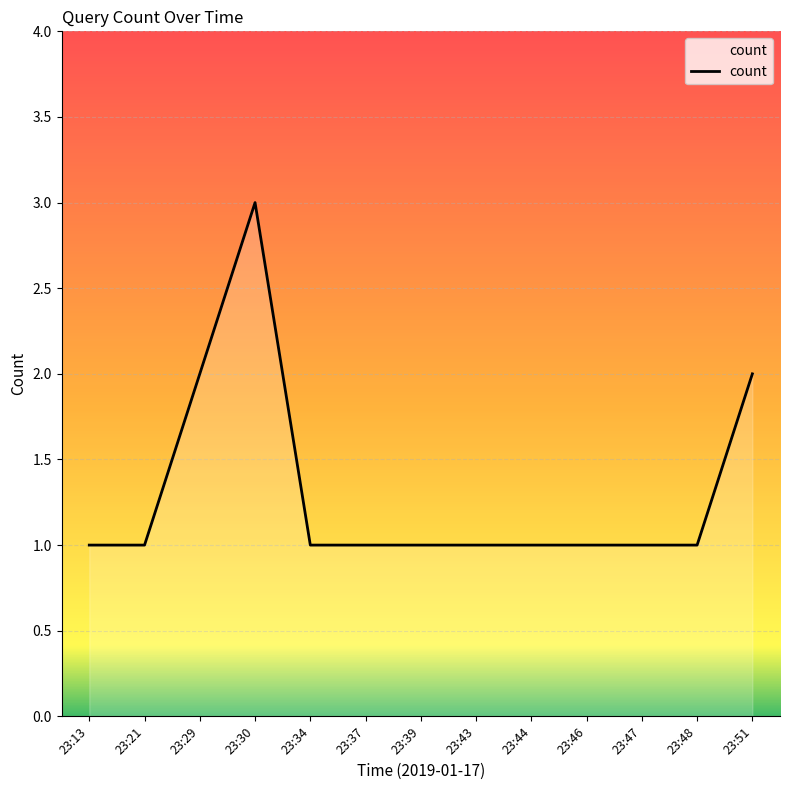

Approximately how many times larger is the value at 23:37 compared to 23:51?

0.5